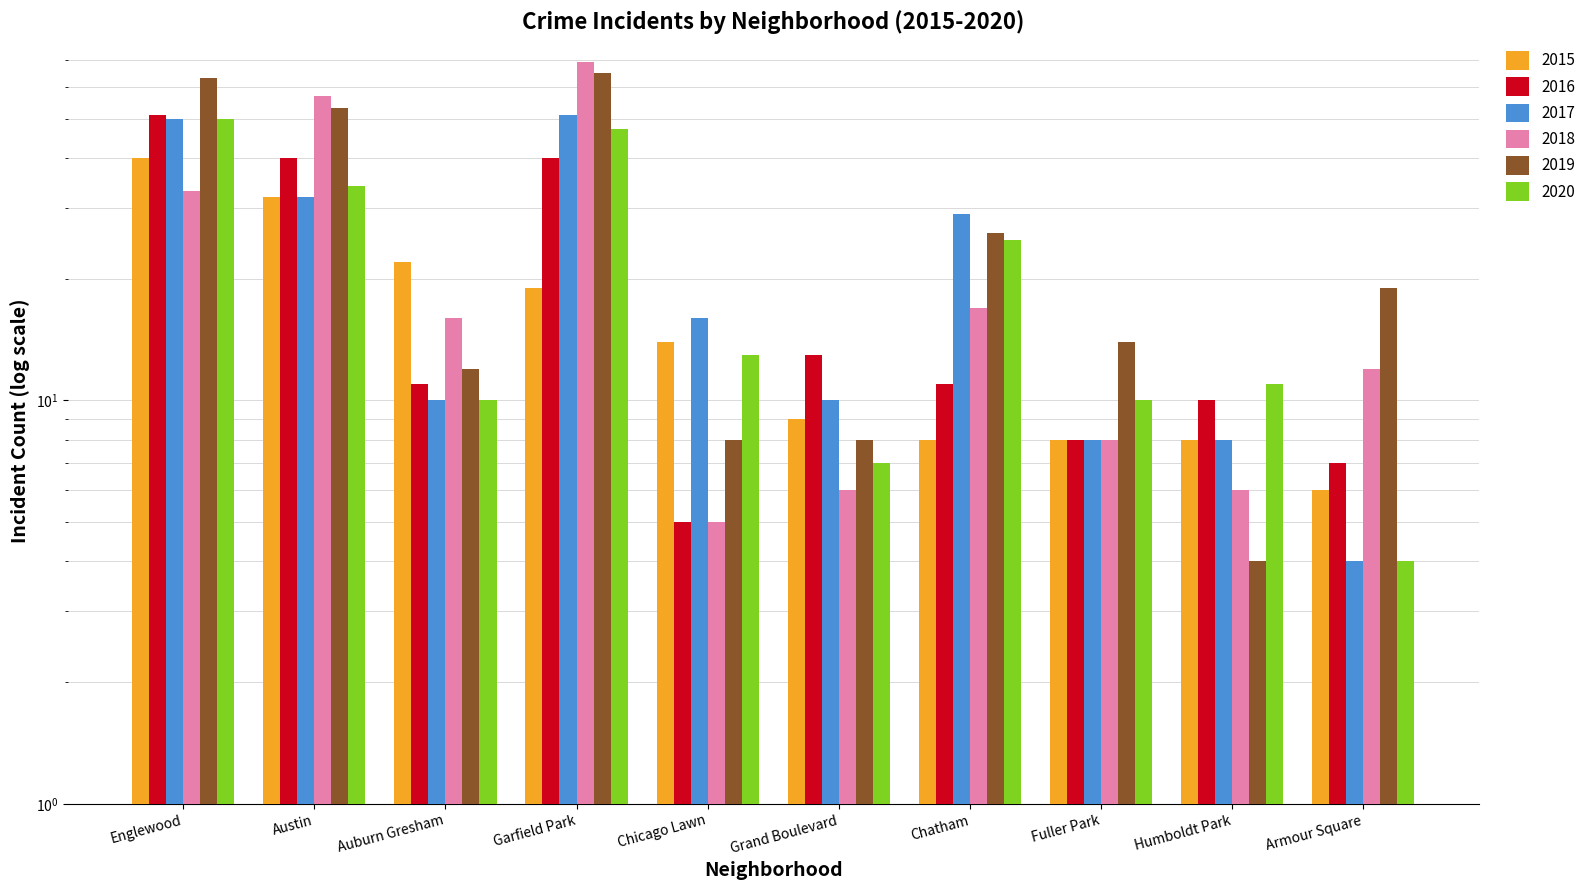

Reading left to right, extract all data points from this chart.

2015: 40	32	22	19	14	9	8	8	8	6
2016: 51	40	11	40	5	13	11	8	10	7
2017: 50	32	10	51	16	10	29	8	8	4
2018: 33	57	16	69	5	6	17	8	6	12
2019: 63	53	12	65	8	8	26	14	4	19
2020: 50	34	10	47	13	7	25	10	11	4